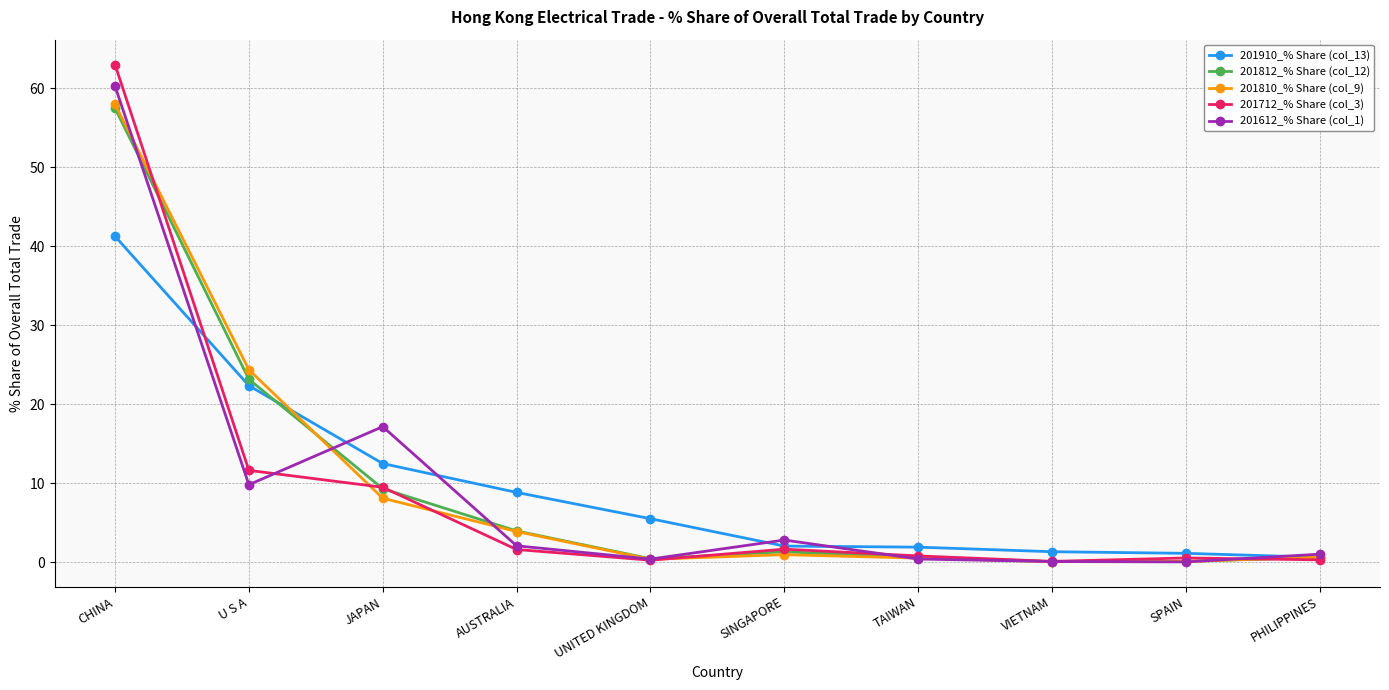

What is the difference between the 201712_% Share (col_3) values at SPAIN and CHINA?

62.5